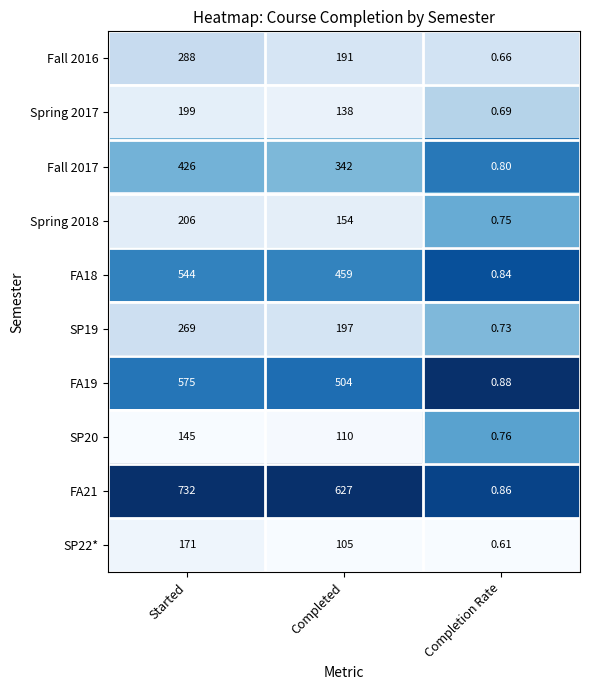

At Completed, list the series in order from largest to smallest.

FA21, FA19, FA18, Fall 2017, SP19, Fall 2016, Spring 2018, Spring 2017, SP20, SP22*